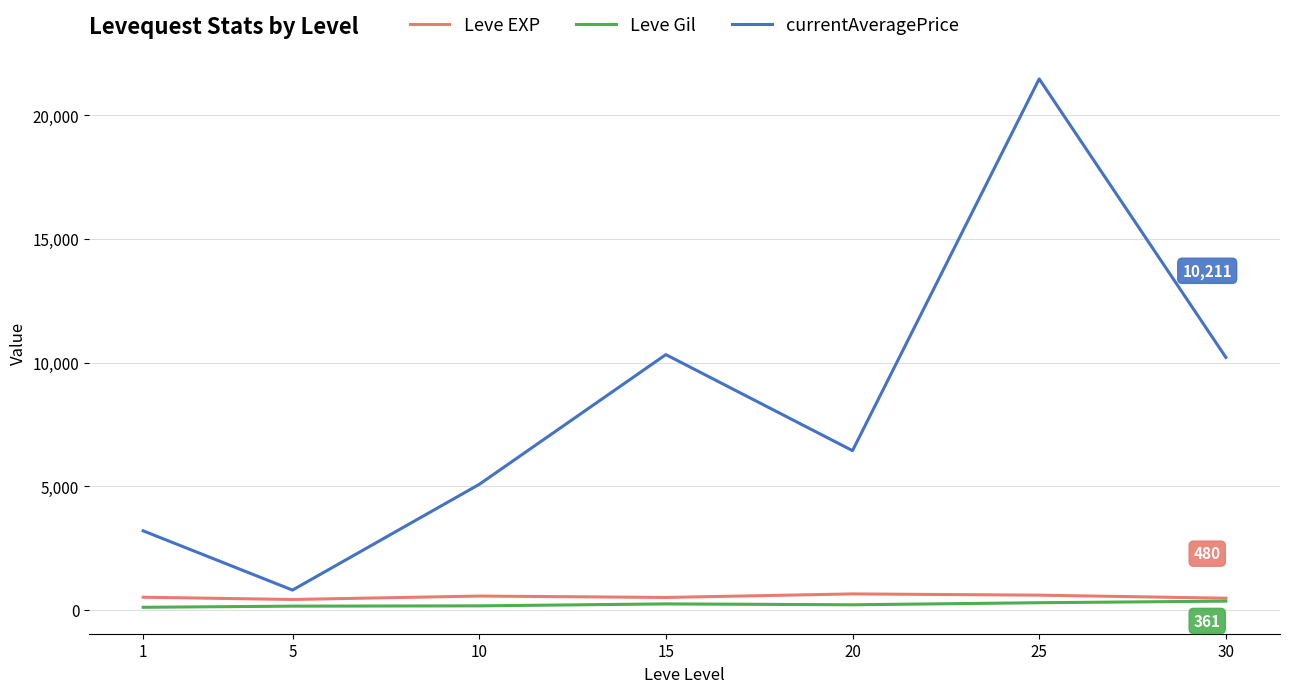

Which series has the largest range (max minus min)?

currentAveragePrice